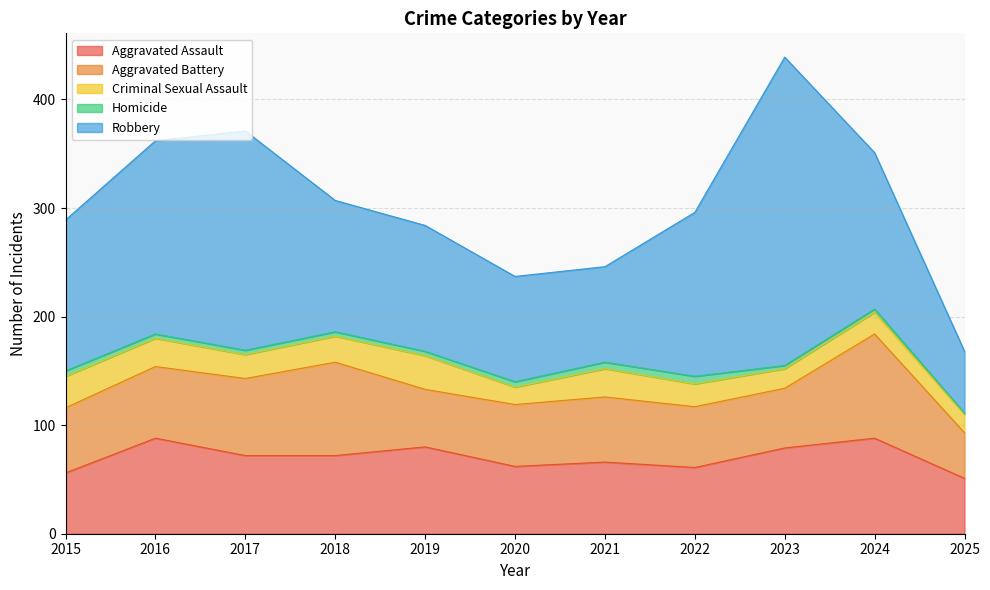

Between 2015 and 2021, which is larger?

2021